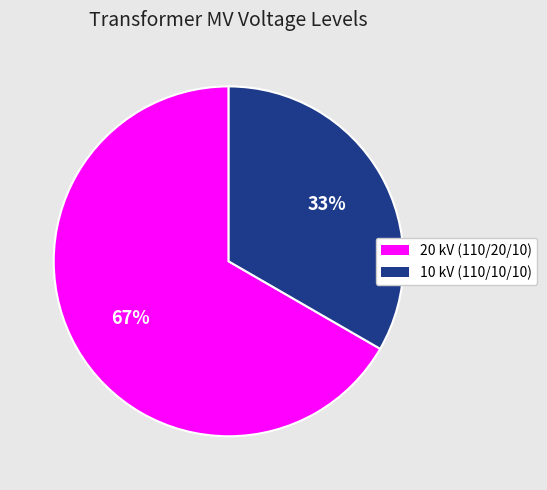

To the nearest percent, what is the average slice percentage?

50%